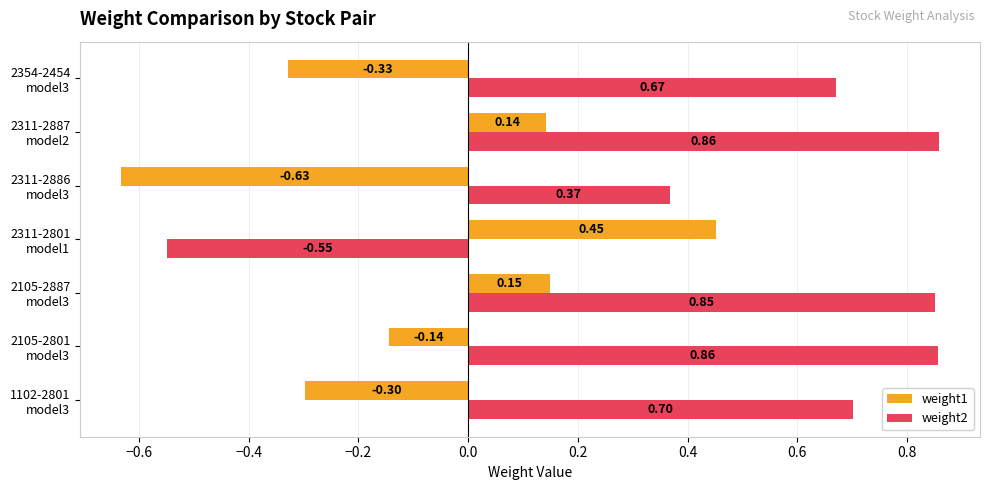

What are all the series names shown in the legend?

weight1, weight2